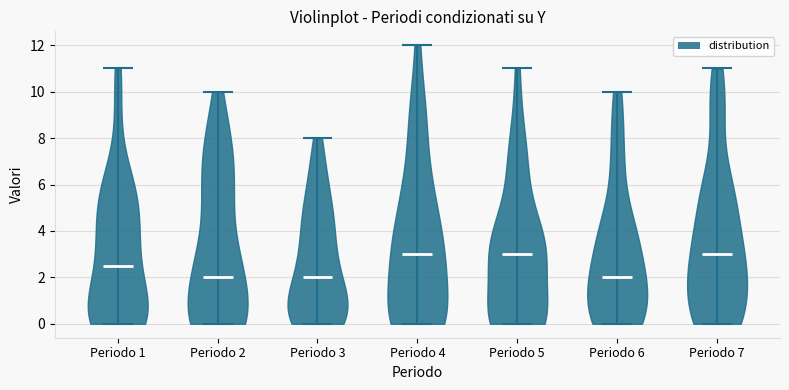

What is the highest point the violin for Periodo 7 reaches on the y-axis? The values are not printed on the chart, so give them approximately, as read against the axis.

11.0